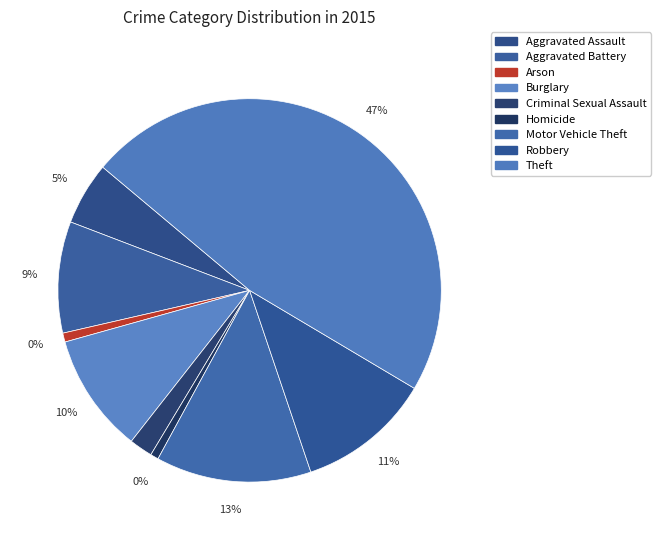

Is there a majority slice in this chart?

No